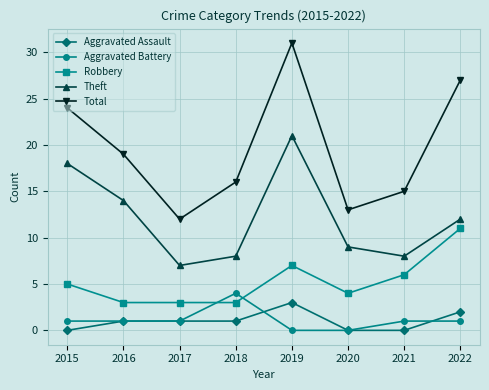

What is the total value across all series at 2019?

62